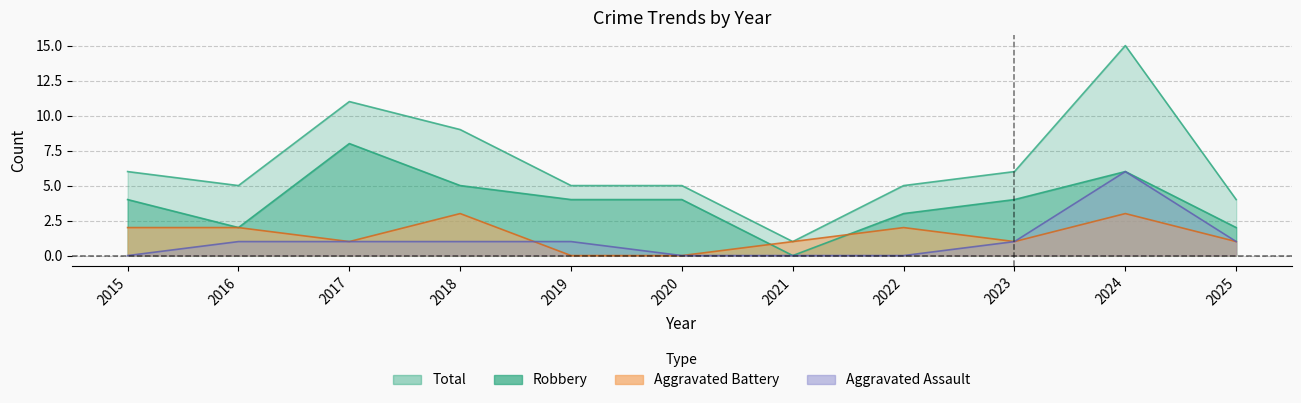

Which series has the widest spread of values?

Total